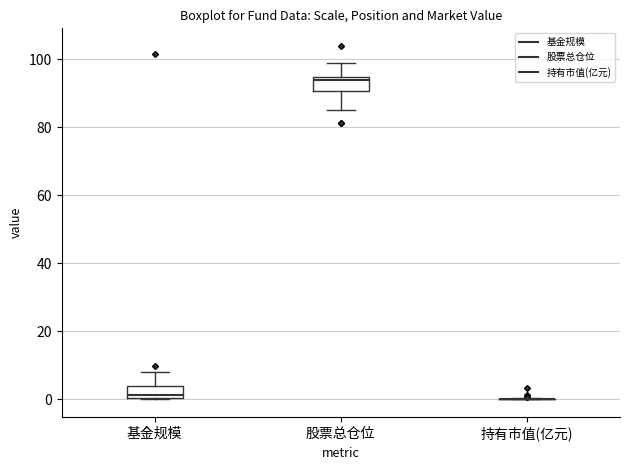

Reading left to right, read every box against the y-axis: the position of its median line, the range the box covers, and the ends of its whiskers. The values are not printed on the chart, so give them approximately, as read against the axis.

基金规模: median 2, box 0 to 4, whiskers 0 to 8
股票总仓位: median 94 (just below the box's upper edge), box 90 to 94, whiskers 86 to 100
持有市值(亿元): box collapsed to a line at 0, whiskers 0 to 0